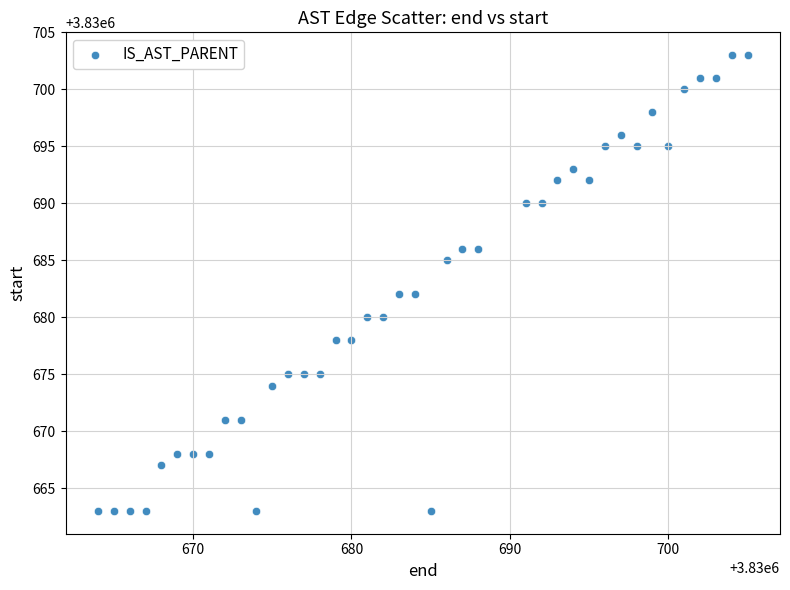

What is the range of Y values (max minus min)?

40